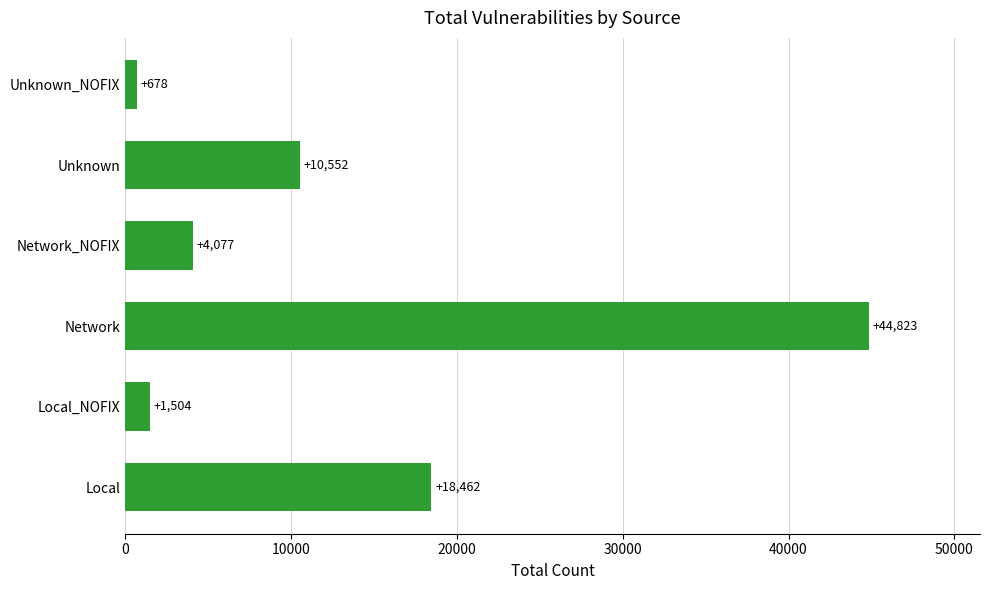

Reading bottom to top, extract all data points from this chart.

18462	1504	44823	4077	10552	678